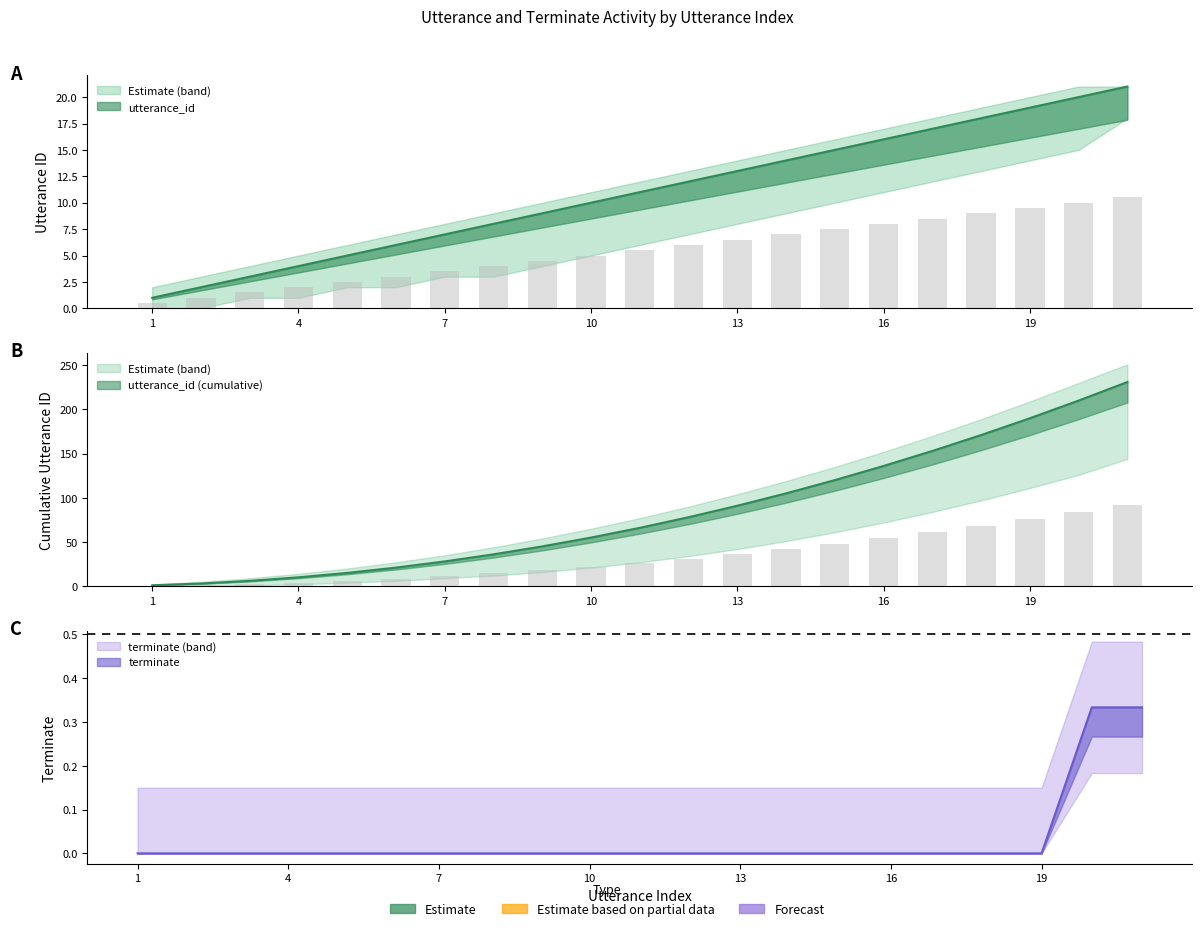

Which series has the largest total across all categories?

utterance_id_lower